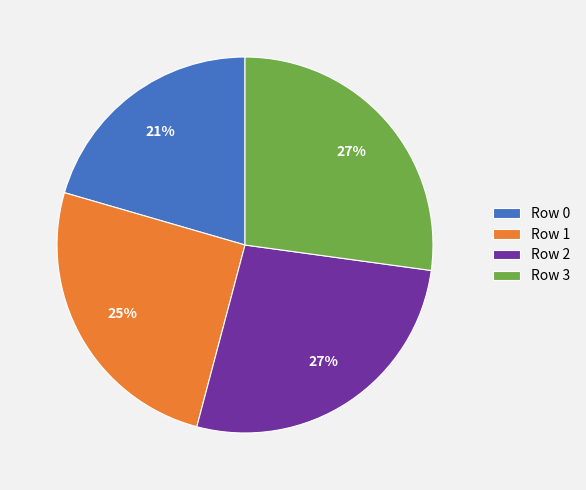

To the nearest percent, what is the combined percentage of Row 3 and Row 0?

48%